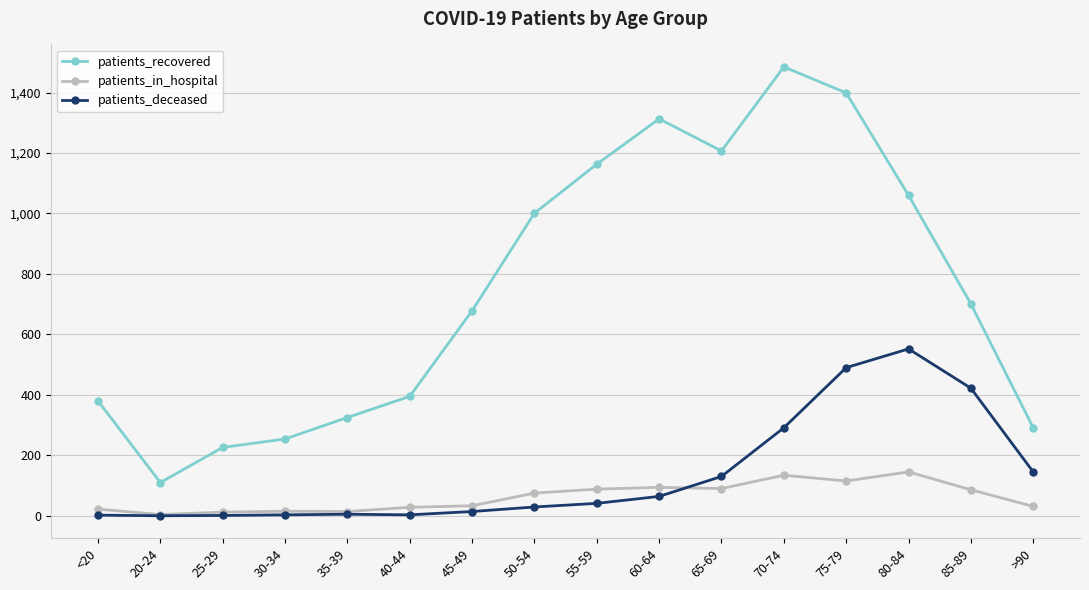

At which label does patients_recovered reach its peak?

70-74